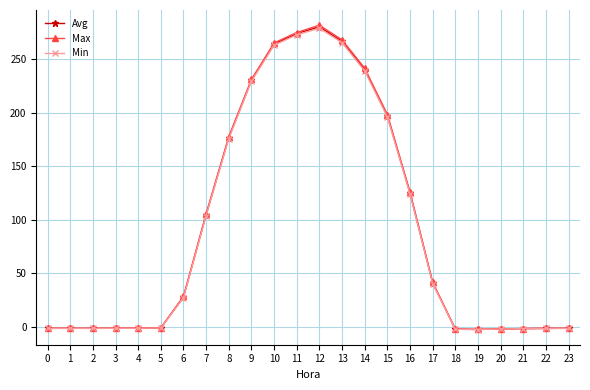

Does the chart display data point markers on the line(s)?

Yes